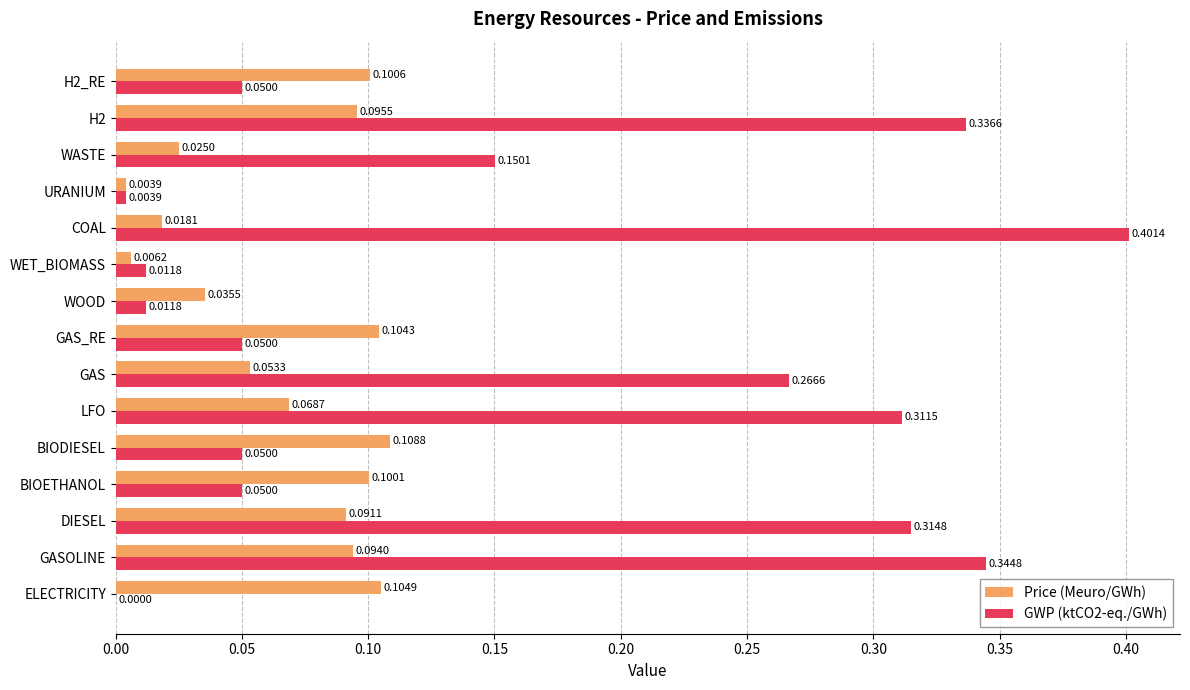

What is the sum of all GWP (ktCO2-eq./GWh) values?

2.4